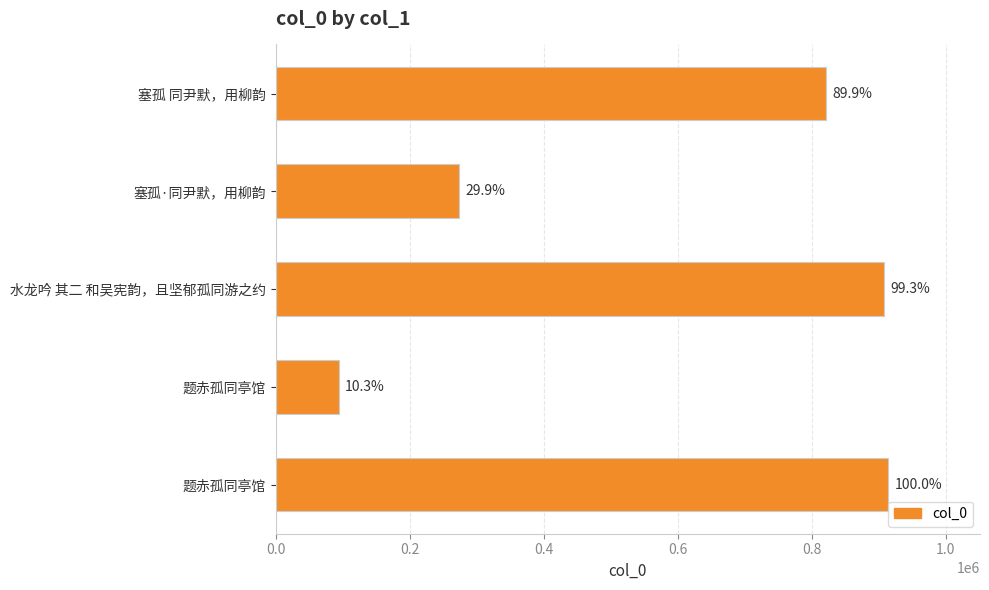

How many bars are there in total?

5